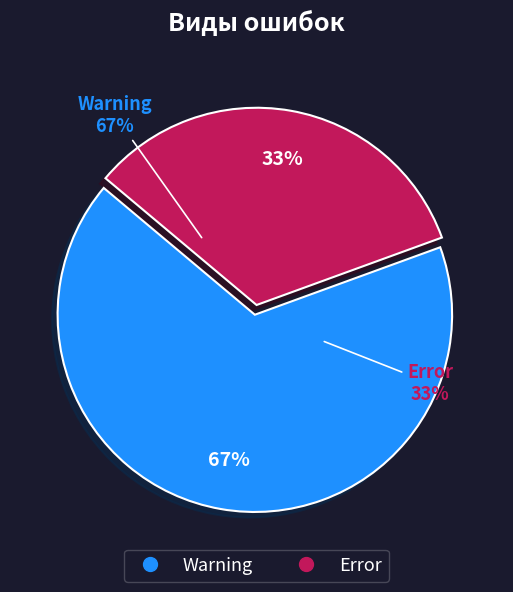

What is the smallest slice in the pie chart?

Error